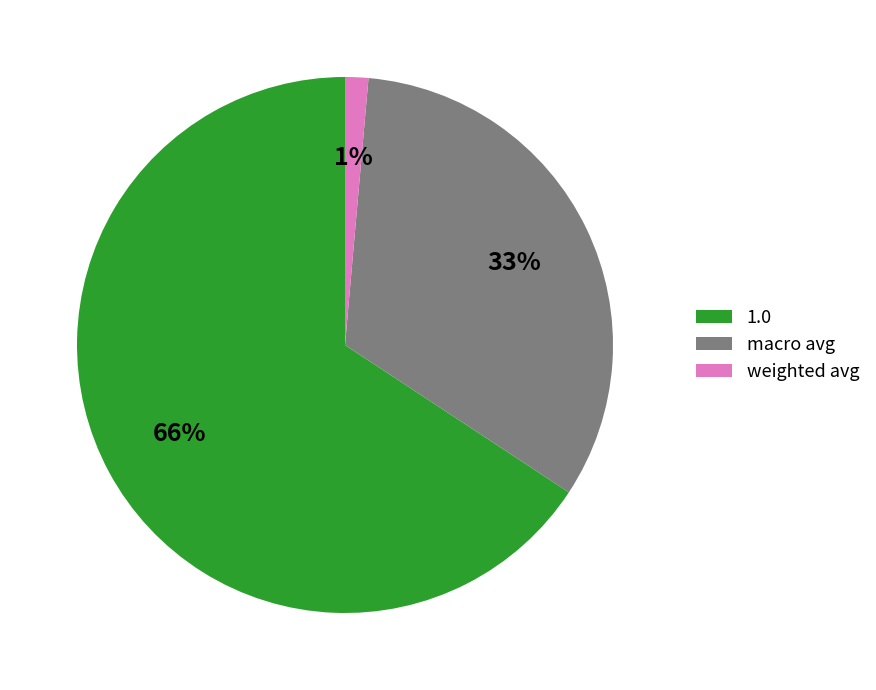

Rank the categories by value from highest to lowest.

1.0, macro avg, weighted avg